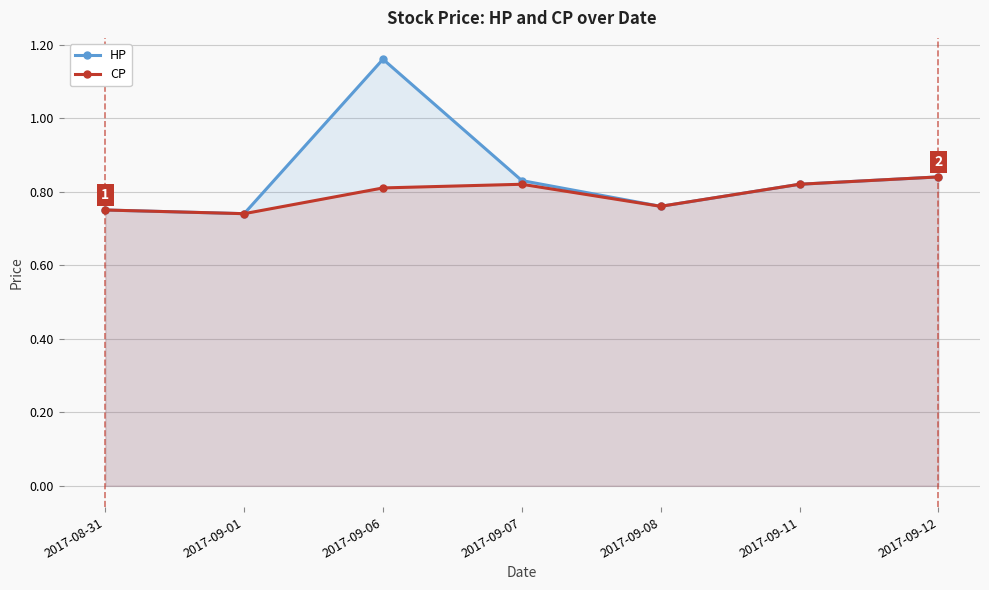

At which category does HP reach its first local valley?

2017-09-01